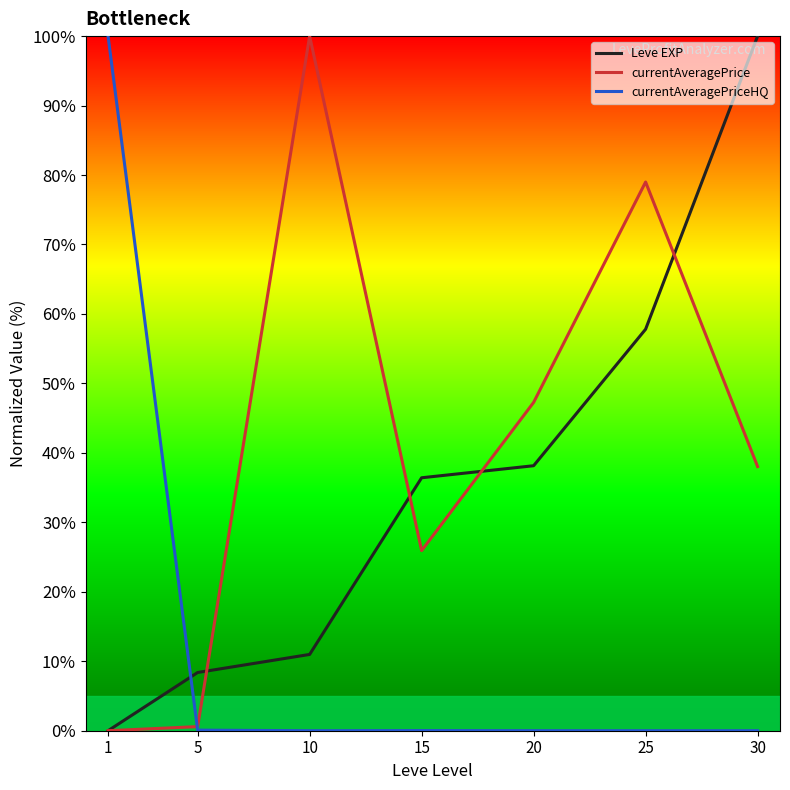

Between 20 and 30, which series saw the biggest shift?

Leve EXP